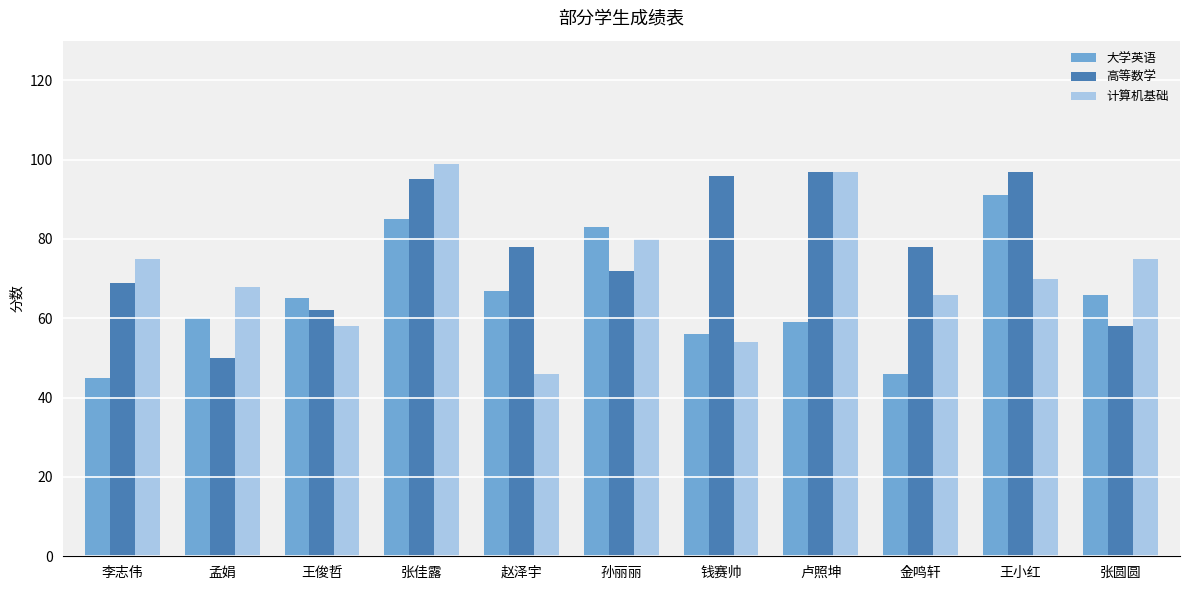

Reading left to right, what are all the values shown in this chart?

大学英语: 李志伟=45	孟娟=60	王俊哲=65	张佳露=85	赵泽宇=67	孙丽丽=83	钱赛帅=56	卢照坤=59	金鸣轩=46	王小红=91	张圆圆=66
高等数学: 李志伟=69	孟娟=50	王俊哲=62	张佳露=95	赵泽宇=78	孙丽丽=72	钱赛帅=96	卢照坤=97	金鸣轩=78	王小红=97	张圆圆=58
计算机基础: 李志伟=75	孟娟=68	王俊哲=58	张佳露=99	赵泽宇=46	孙丽丽=80	钱赛帅=54	卢照坤=97	金鸣轩=66	王小红=70	张圆圆=75